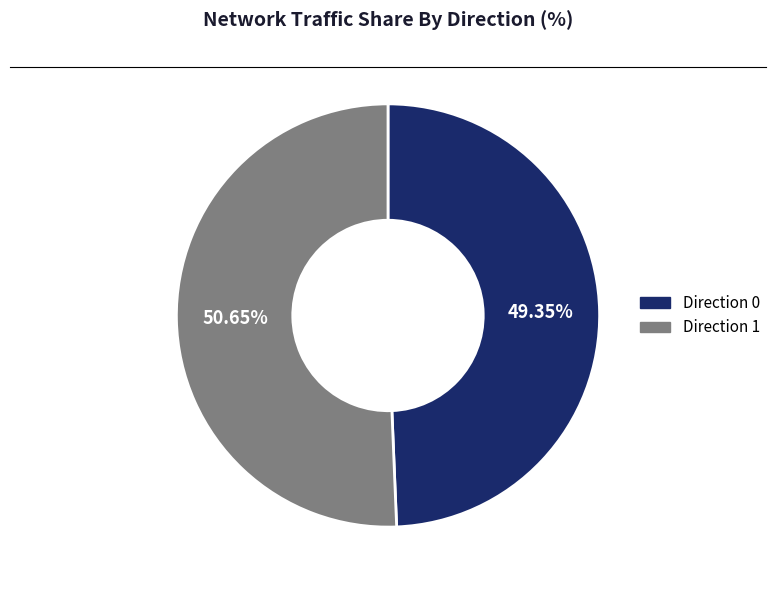

Is there a majority slice in this chart?

Yes